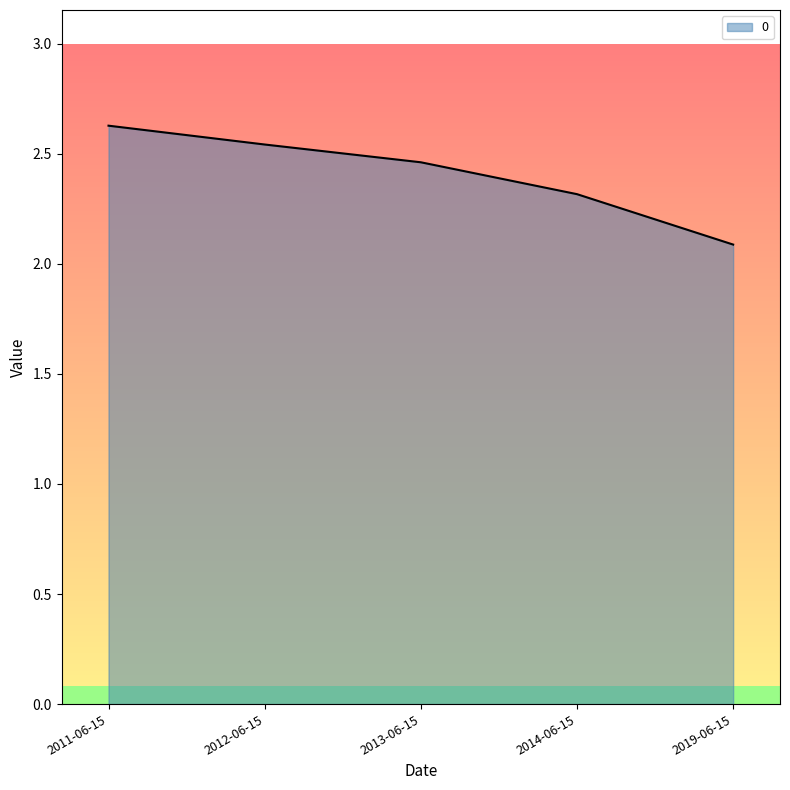

At which category does the chart reach its peak across all series?

2011-06-15